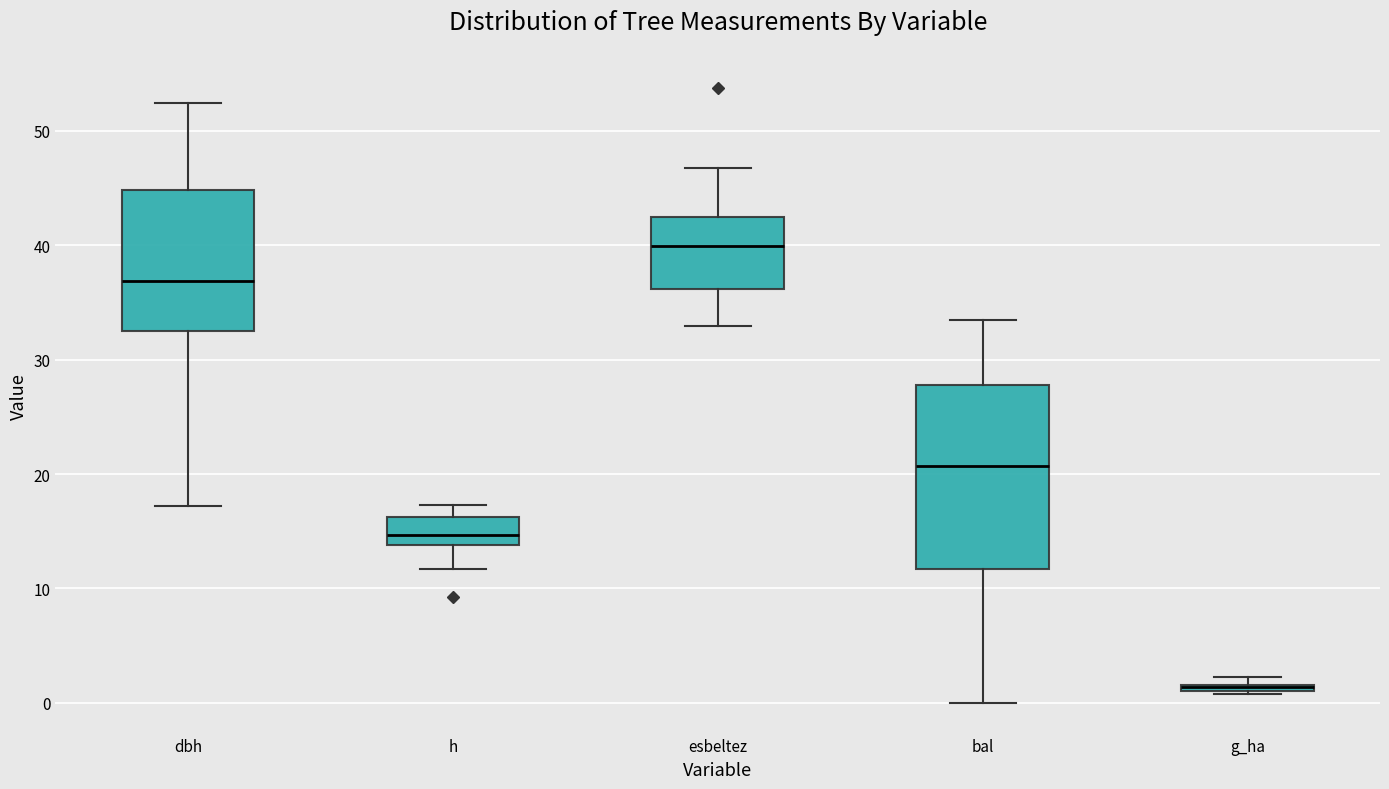

Which box is the tallest, from its lower edge to its upper edge?

bal